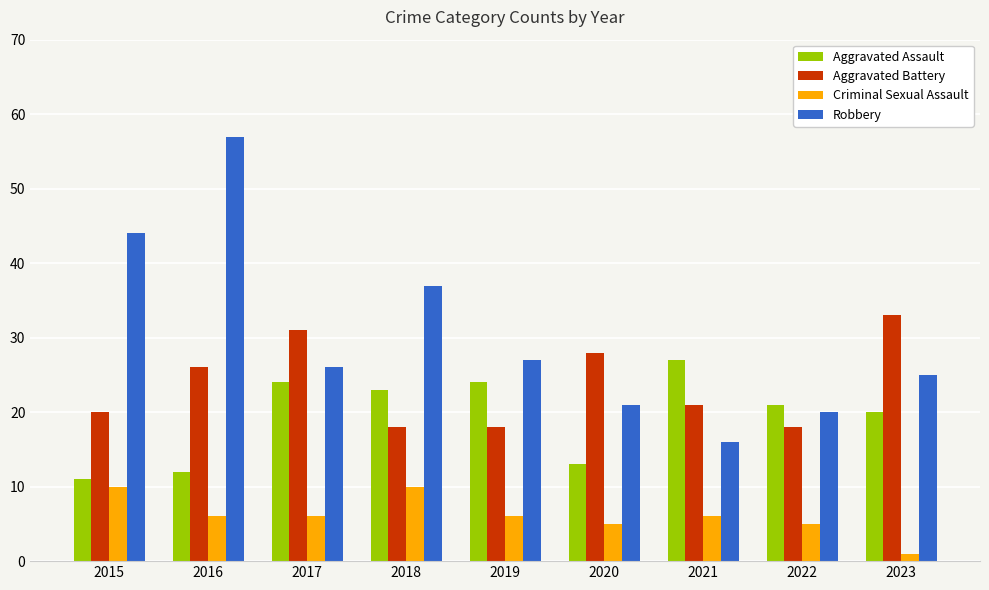

Reading left to right, transcribe all the data shown in this chart.

Aggravated Assault: 11	12	24	23	24	13	27	21	20
Aggravated Battery: 20	26	31	18	18	28	21	18	33
Criminal Sexual Assault: 10	6	6	10	6	5	6	5	1
Robbery: 44	57	26	37	27	21	16	20	25